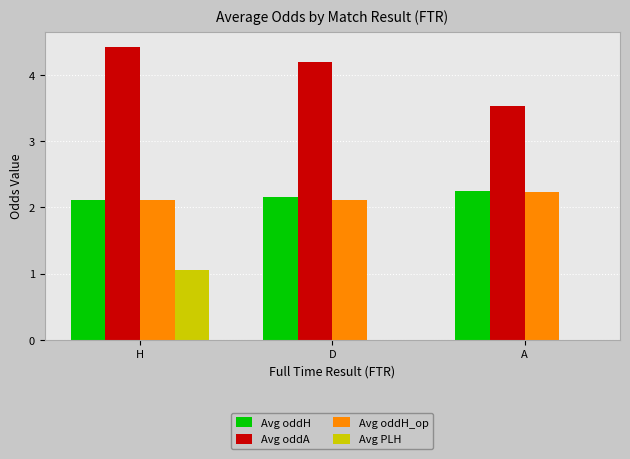

At which category does the chart reach its peak across all series?

H